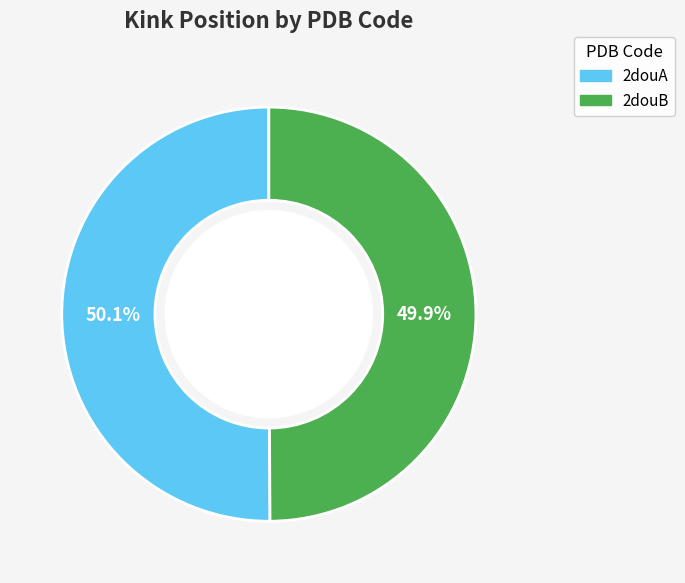

Is it true that 2douB is 50% of the pie?

True